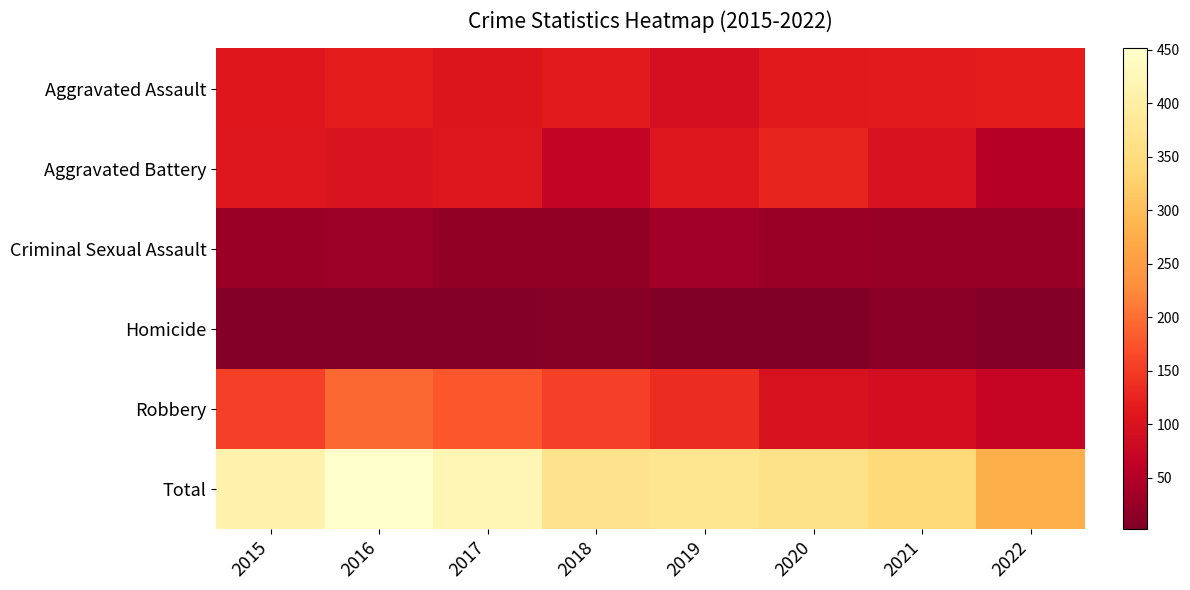

How many series are shown in this chart?

6